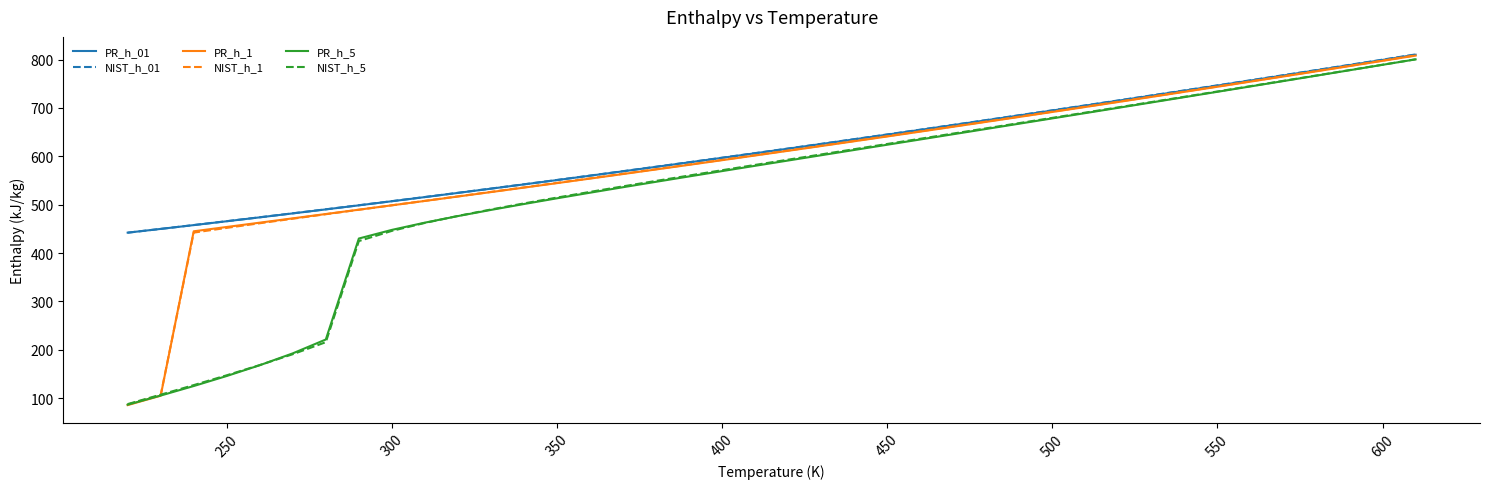

What is the maximum value for NIST_h_01?

810.7